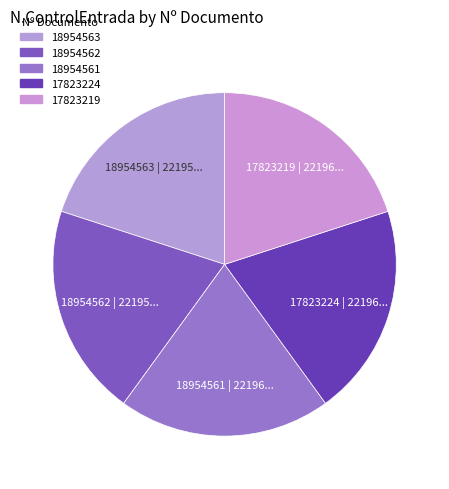

How many segments does this pie chart have?

5